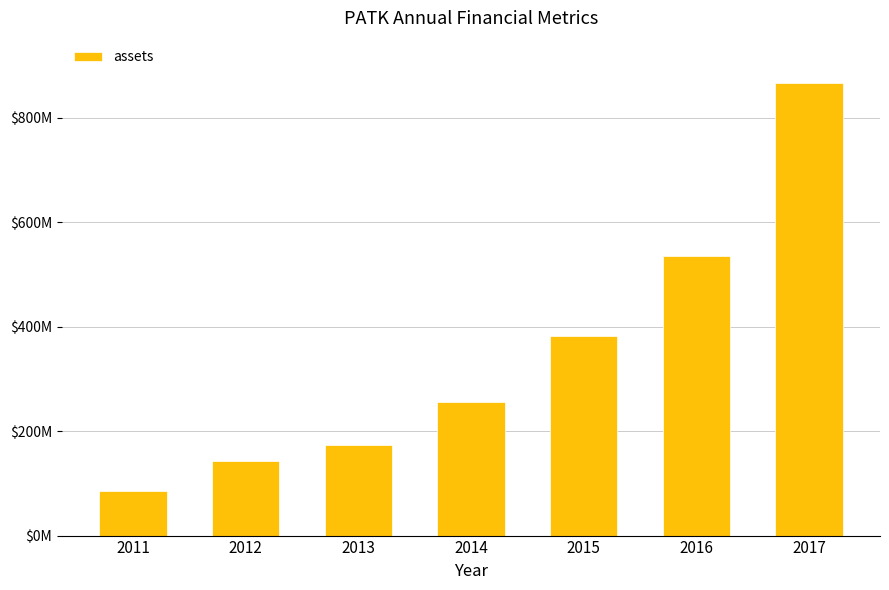

What is the difference between the maximum and minimum values?

780874000